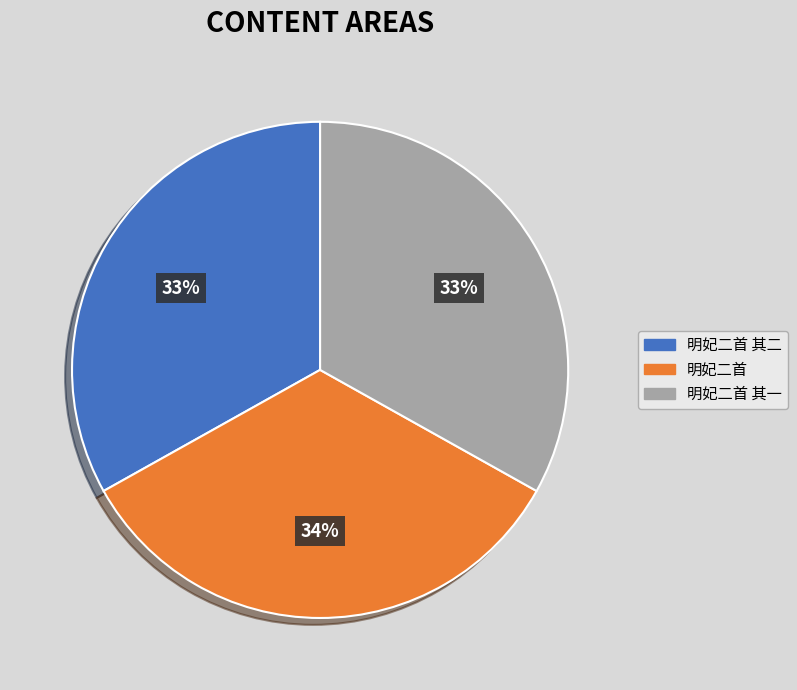

Does 明妃二首 其二 represent more than half of the total?

No